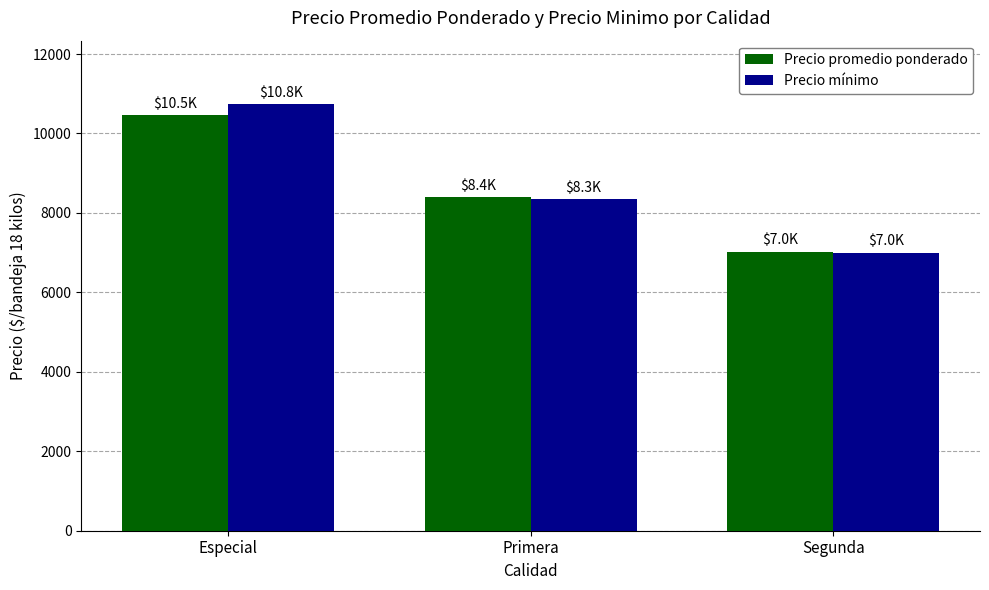

What is the difference between the maximum and minimum values in the Precio mínimo series?

3750